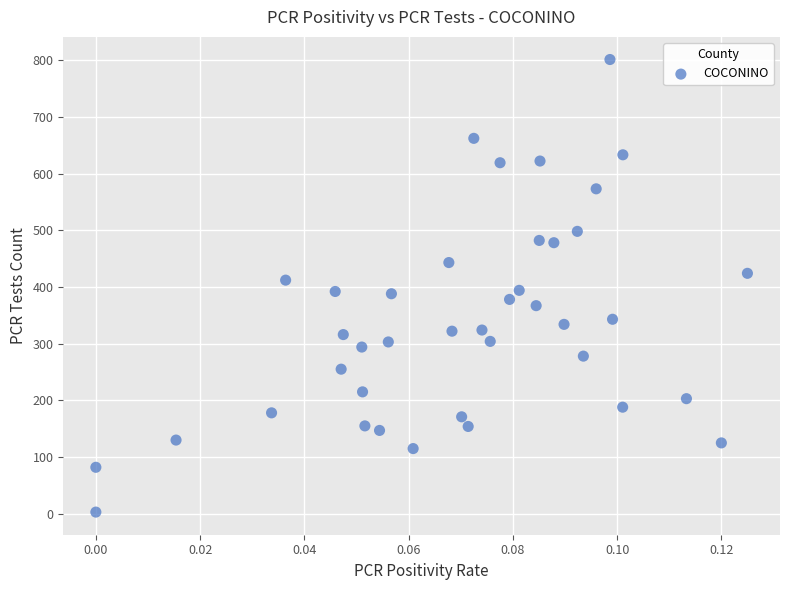

What is the range of Y values (max minus min)?

798